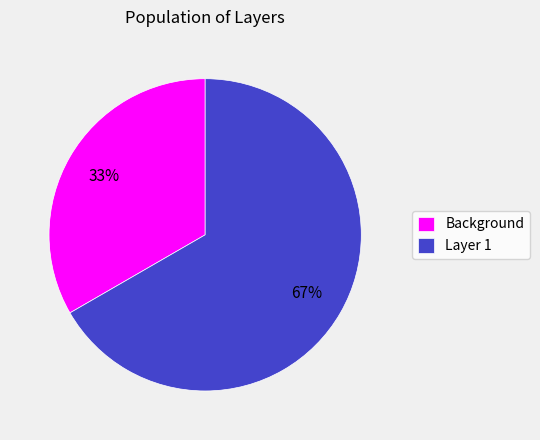

Is the sum of Layer 1 and Background greater than half?

Yes